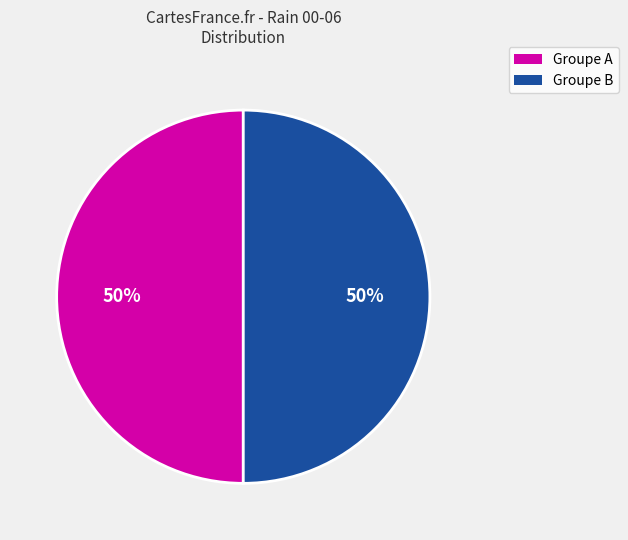

To the nearest percent, what is the average slice percentage?

50%